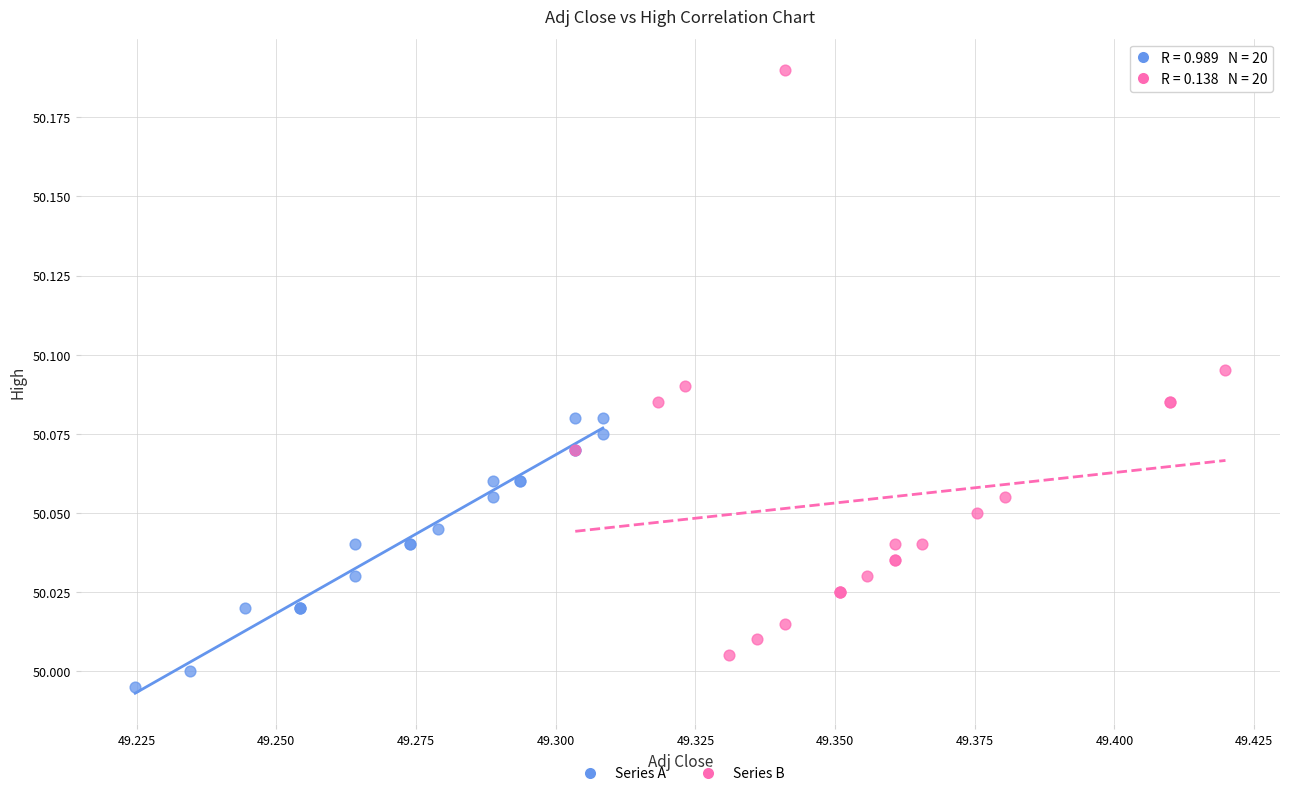

Which series contains the highest Y value?

Series B